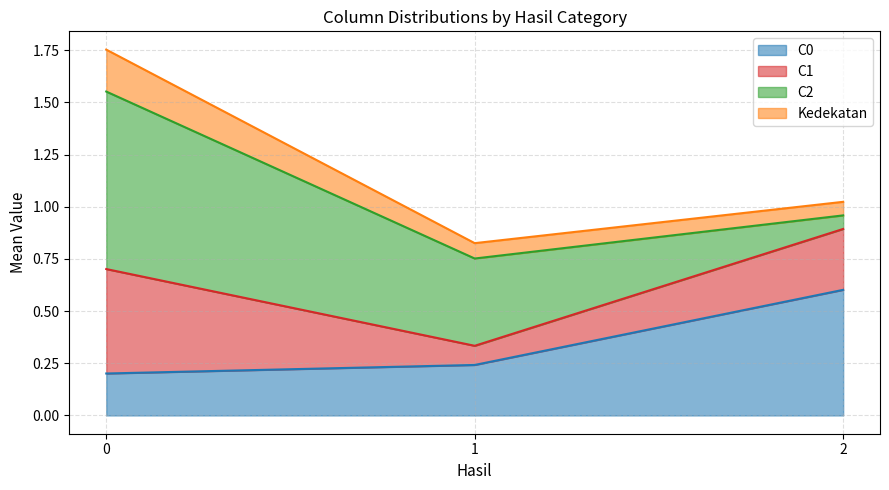

True or false: C0 has a value of 0.2 at 2.

False